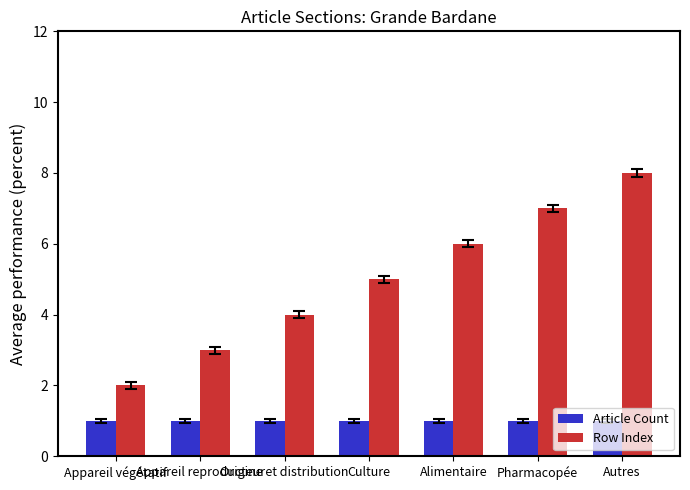

Rank the categories by Row Index value from lowest to highest.

Appareil végétatif, Appareil reproducteur, Origine et distribution, Culture, Alimentaire, Pharmacopée, Autres